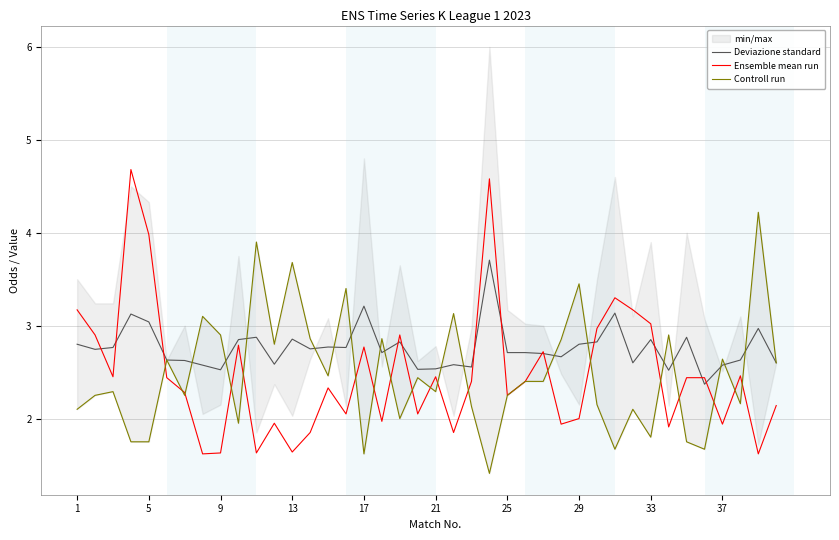

What are all the series names shown in the legend?

Deviazione standard, Ensemble mean run, Controll run